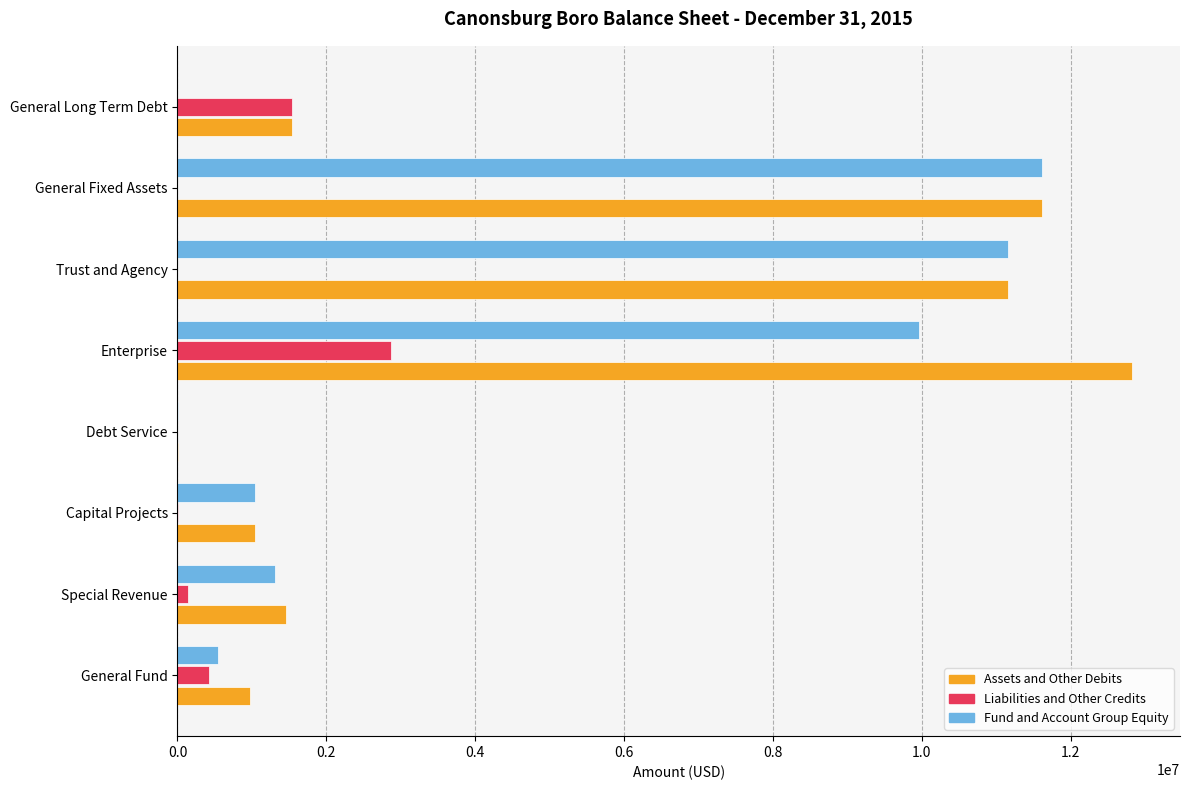

What is the sum of all Assets and Other Debits values?

40603425